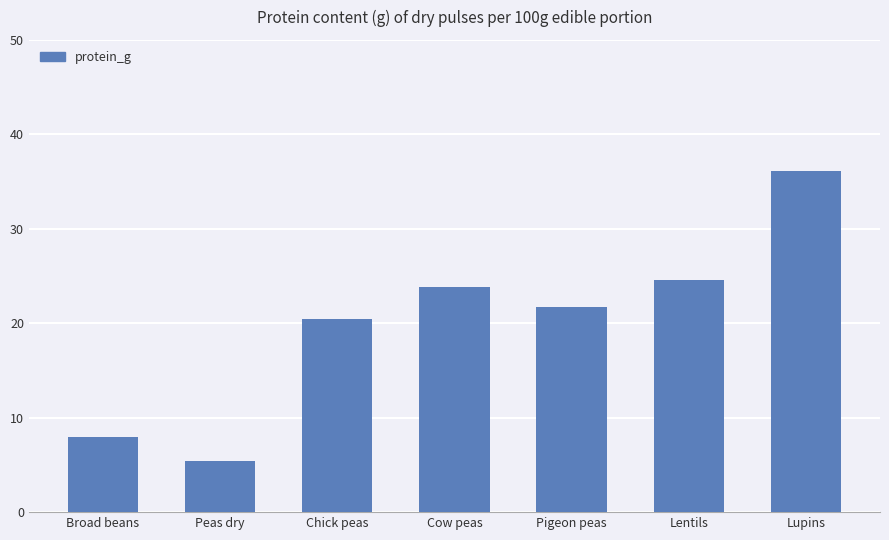

What is the average value?

20.0